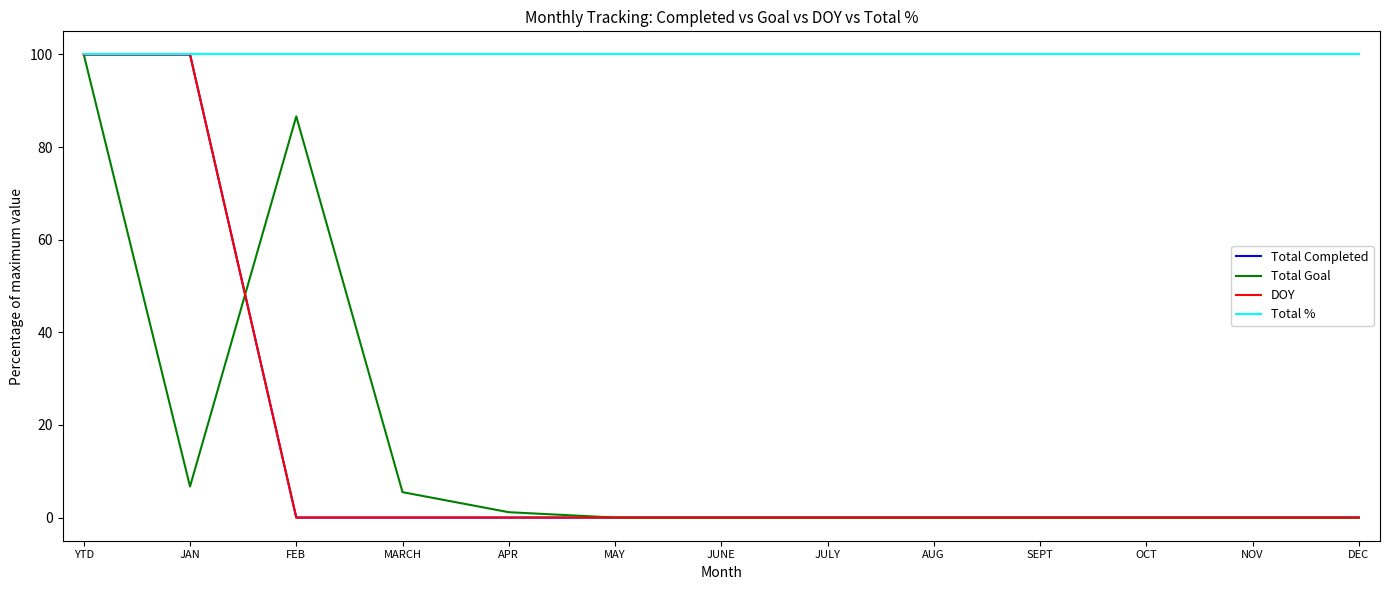

Is this an area chart (filled region under the line)?

No